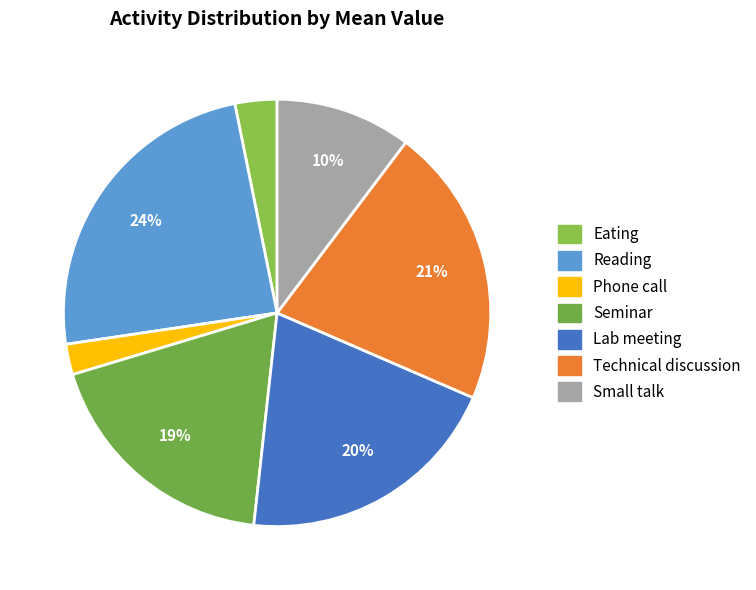

Is it true that Phone call is 2% of the pie?

True